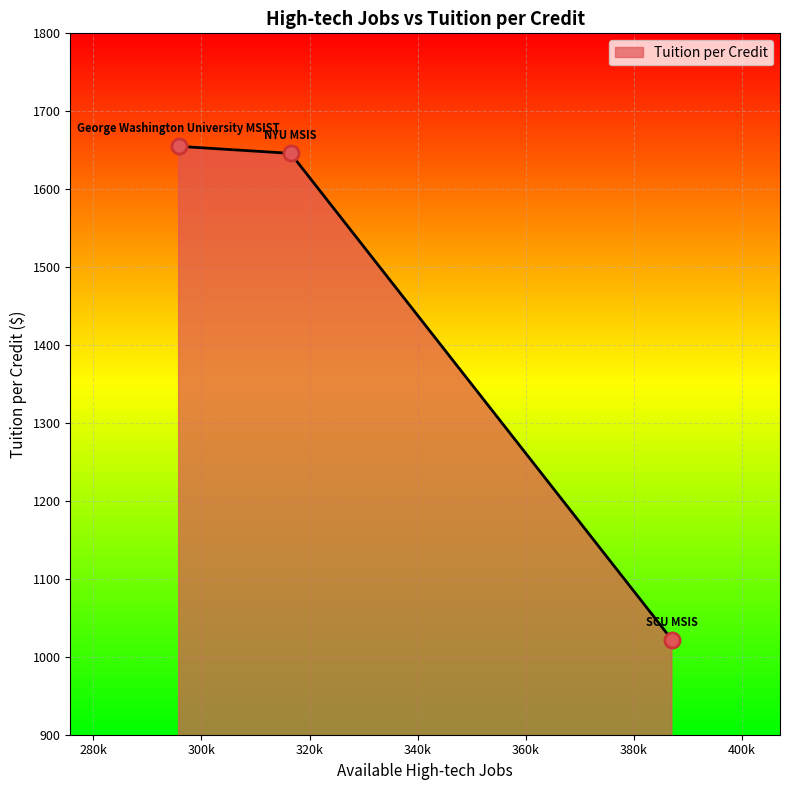

What is the average value?

1441